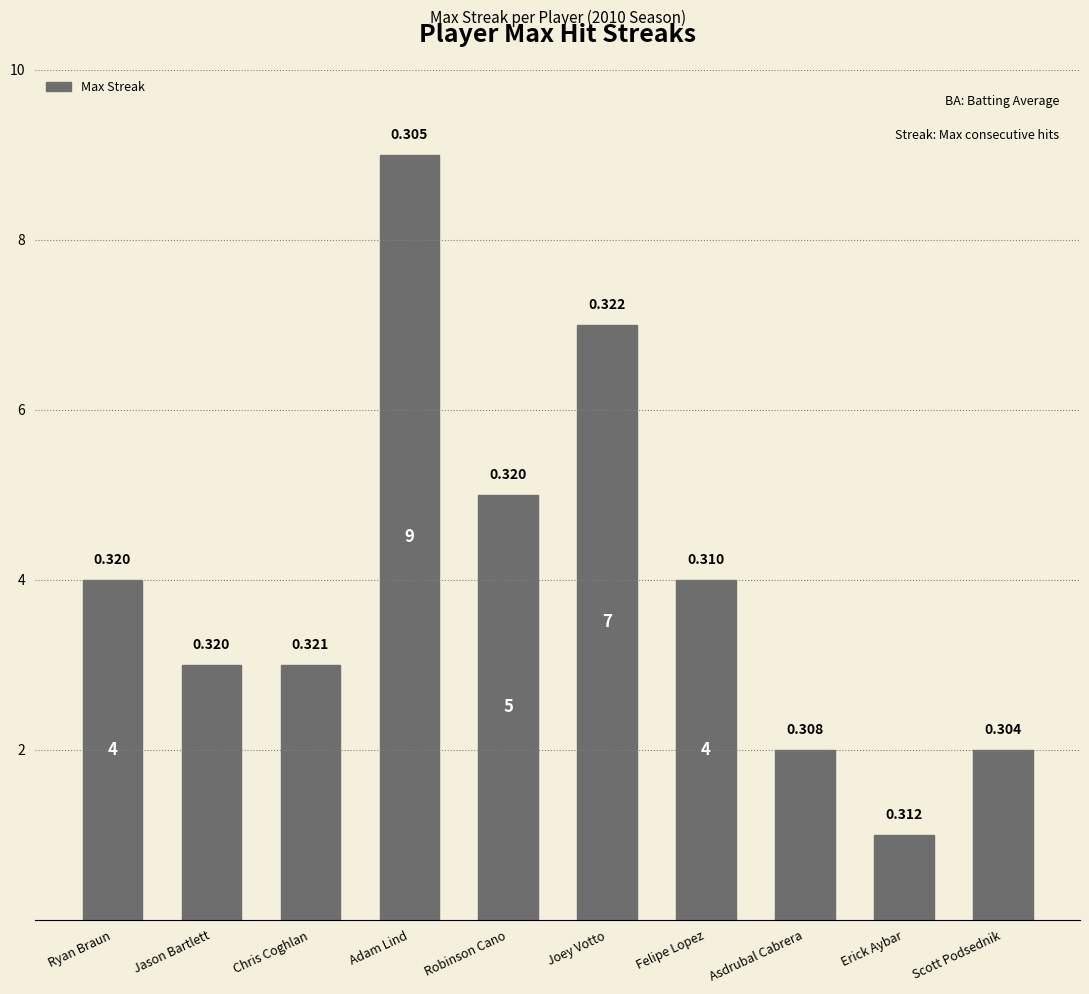

How many bars are there in total?

10